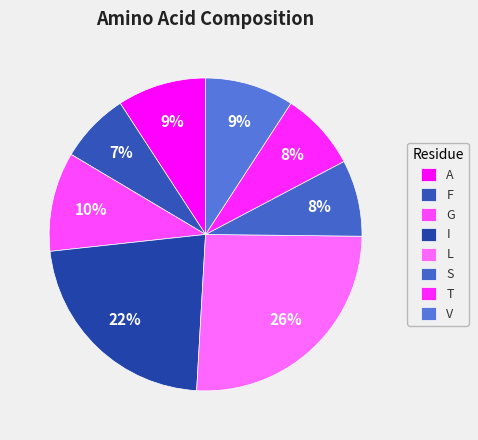

True or false: F accounts for 7% of the total.

True